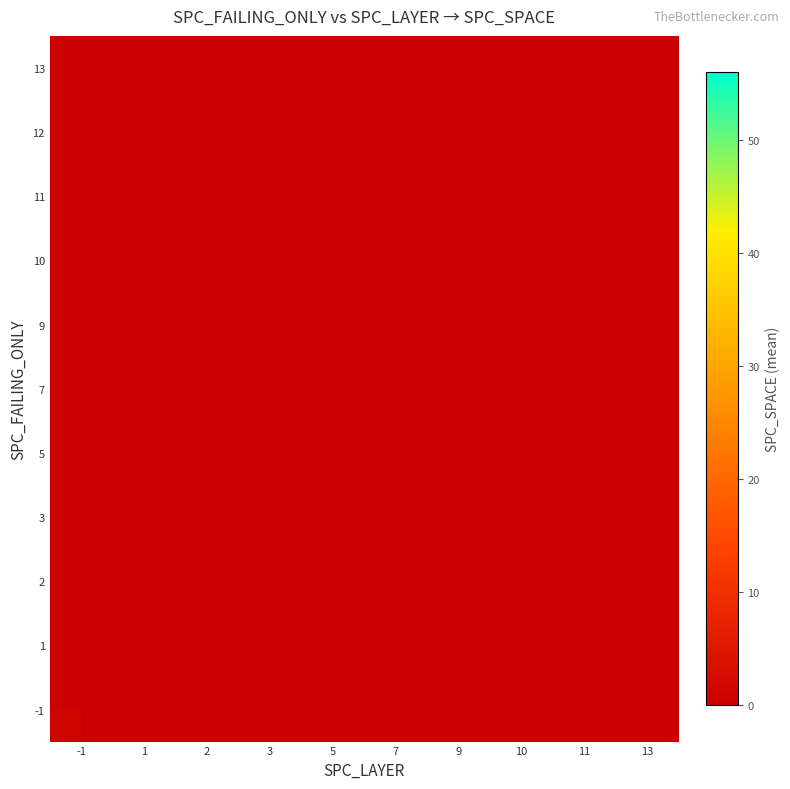

True or false: 1 has a value of 3.7 at 1.

False